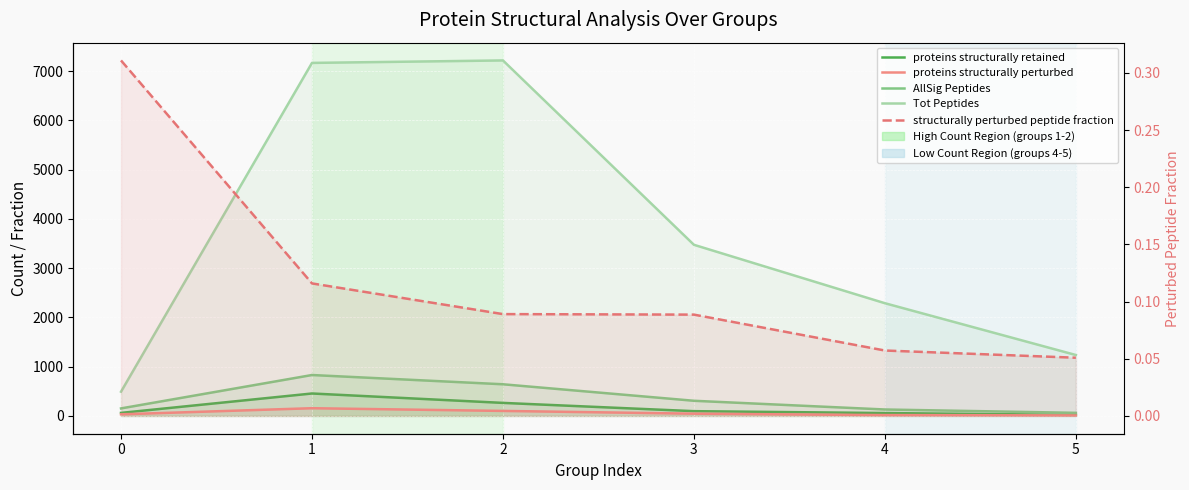

How many data points does each series have?

6